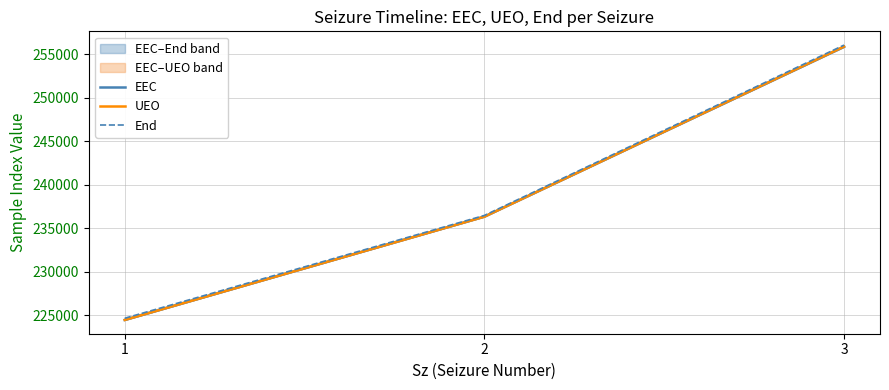

Which series changed the most between 1 and 2?

EEC